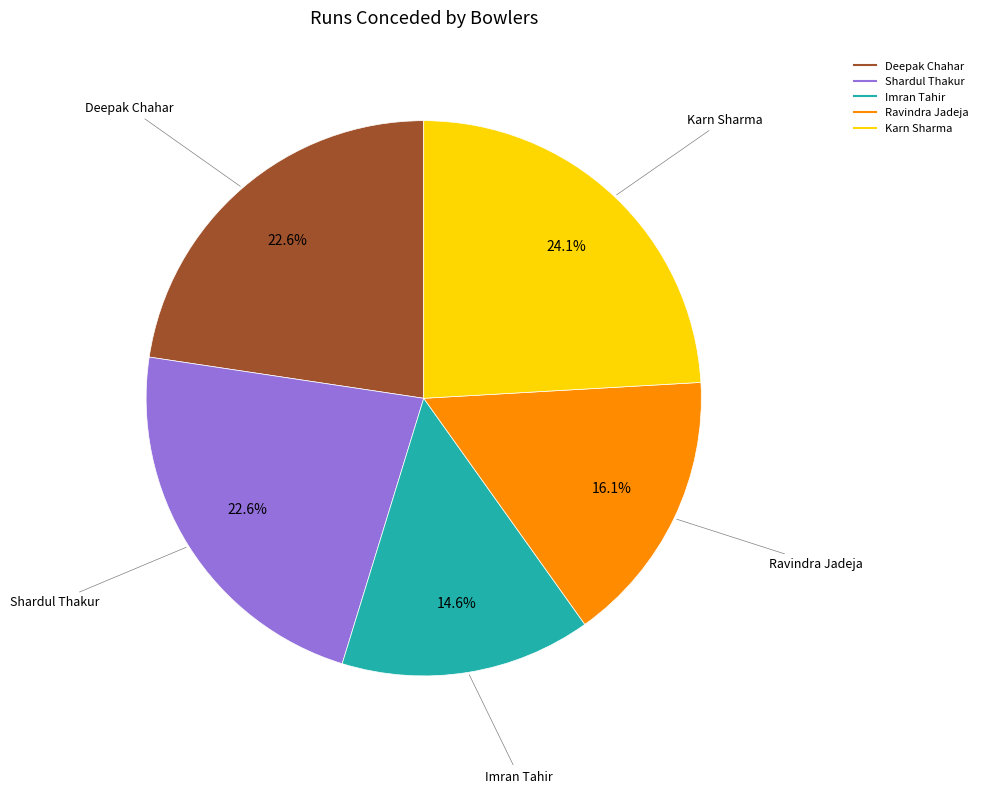

Count the number of slices in the pie.

5